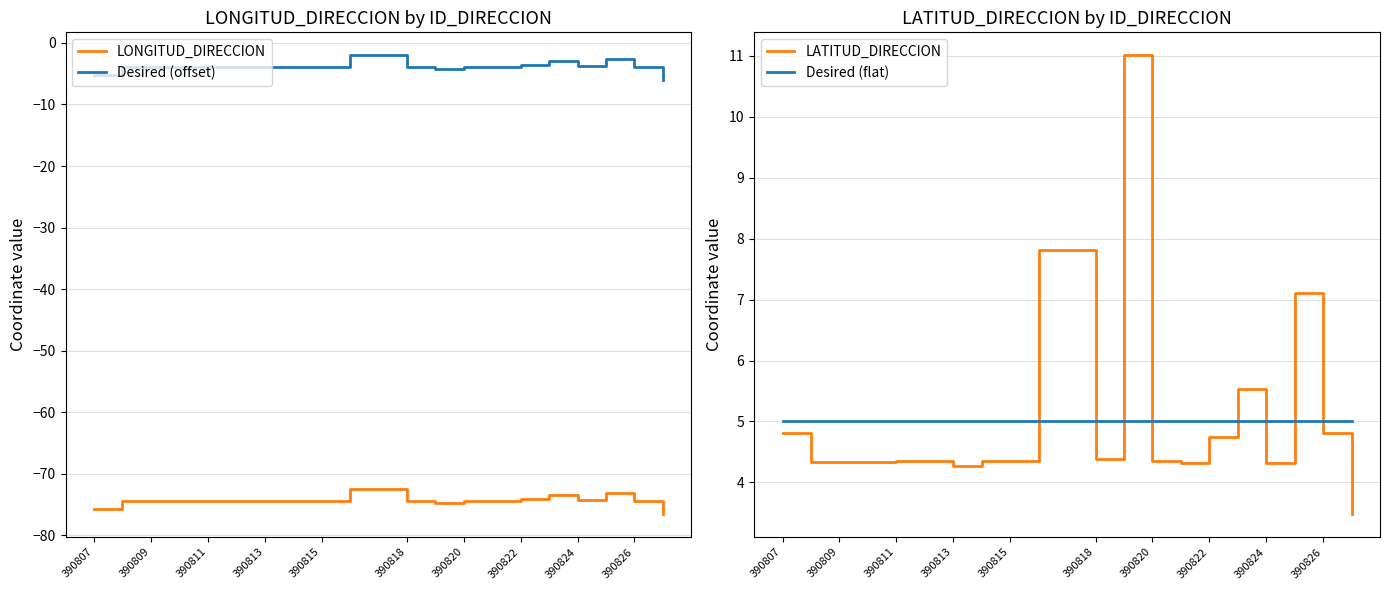

What is the difference between the maximum and minimum values in the Desired (offset) series?

4.0